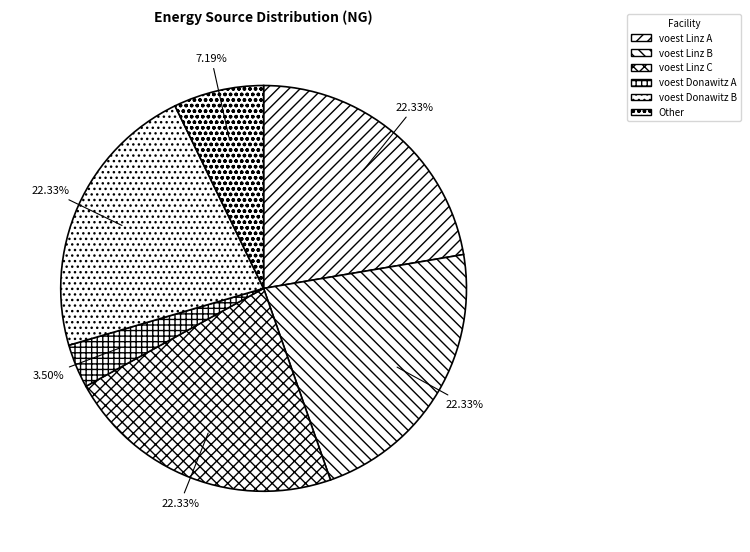

How many slices are in this pie chart?

6